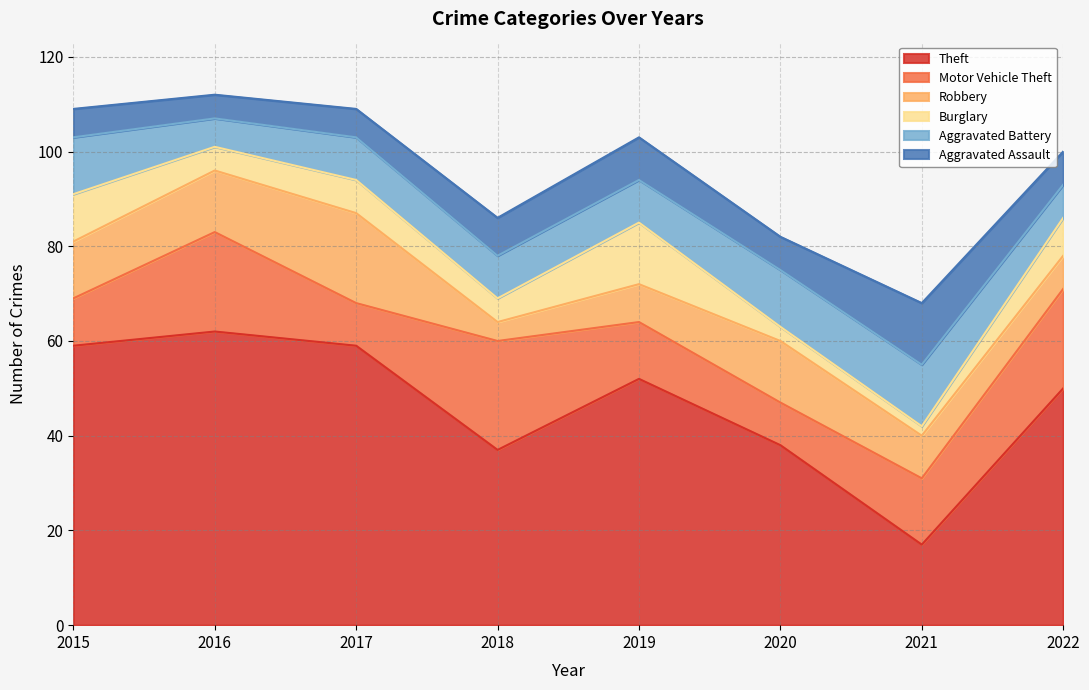

At how many categories does at least one series exceed 9?

8